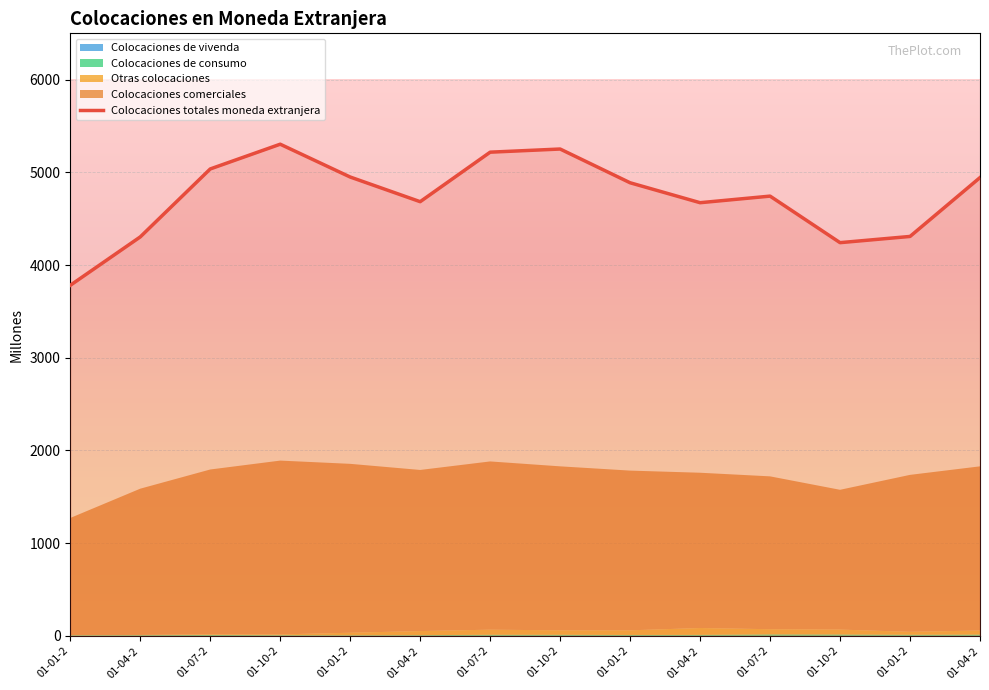

How many points are lower than both their immediate neighbors (excluding endpoints)?

3